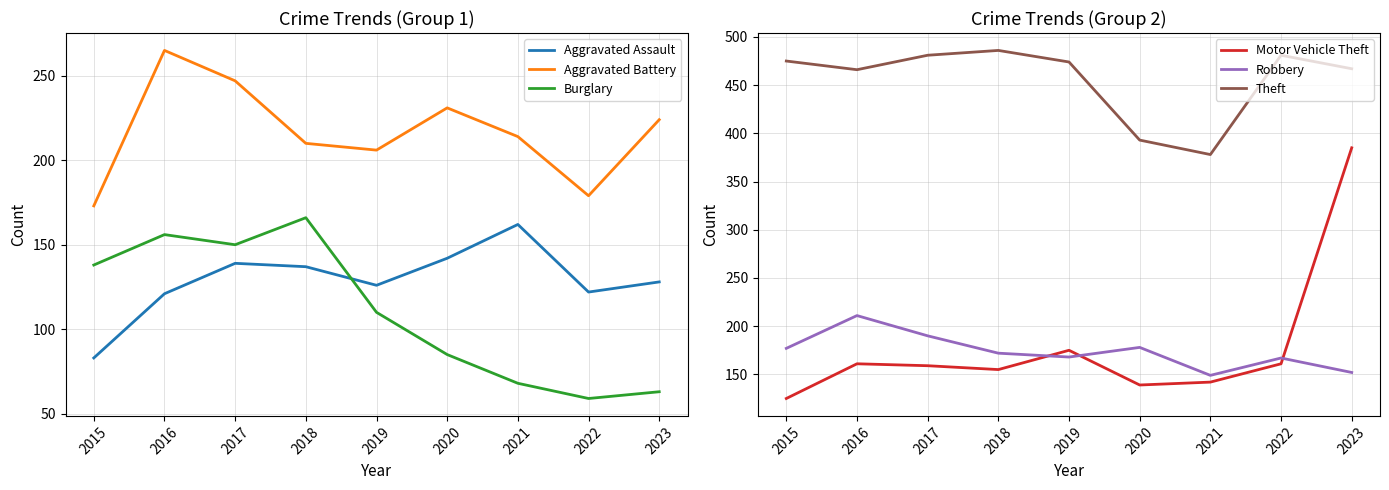

Reading left to right, what are all the values shown in this chart?

Aggravated Assault: 2015=83	2016=121	2017=139	2018=137	2019=126	2020=142	2021=162	2022=122	2023=128
Aggravated Battery: 2015=173	2016=265	2017=247	2018=210	2019=206	2020=231	2021=214	2022=179	2023=224
Burglary: 2015=138	2016=156	2017=150	2018=166	2019=110	2020=85	2021=68	2022=59	2023=63
Motor Vehicle Theft: 2015=125	2016=161	2017=159	2018=155	2019=175	2020=139	2021=142	2022=161	2023=385
Robbery: 2015=177	2016=211	2017=190	2018=172	2019=168	2020=178	2021=149	2022=167	2023=152
Theft: 2015=475	2016=466	2017=481	2018=486	2019=474	2020=393	2021=378	2022=481	2023=467